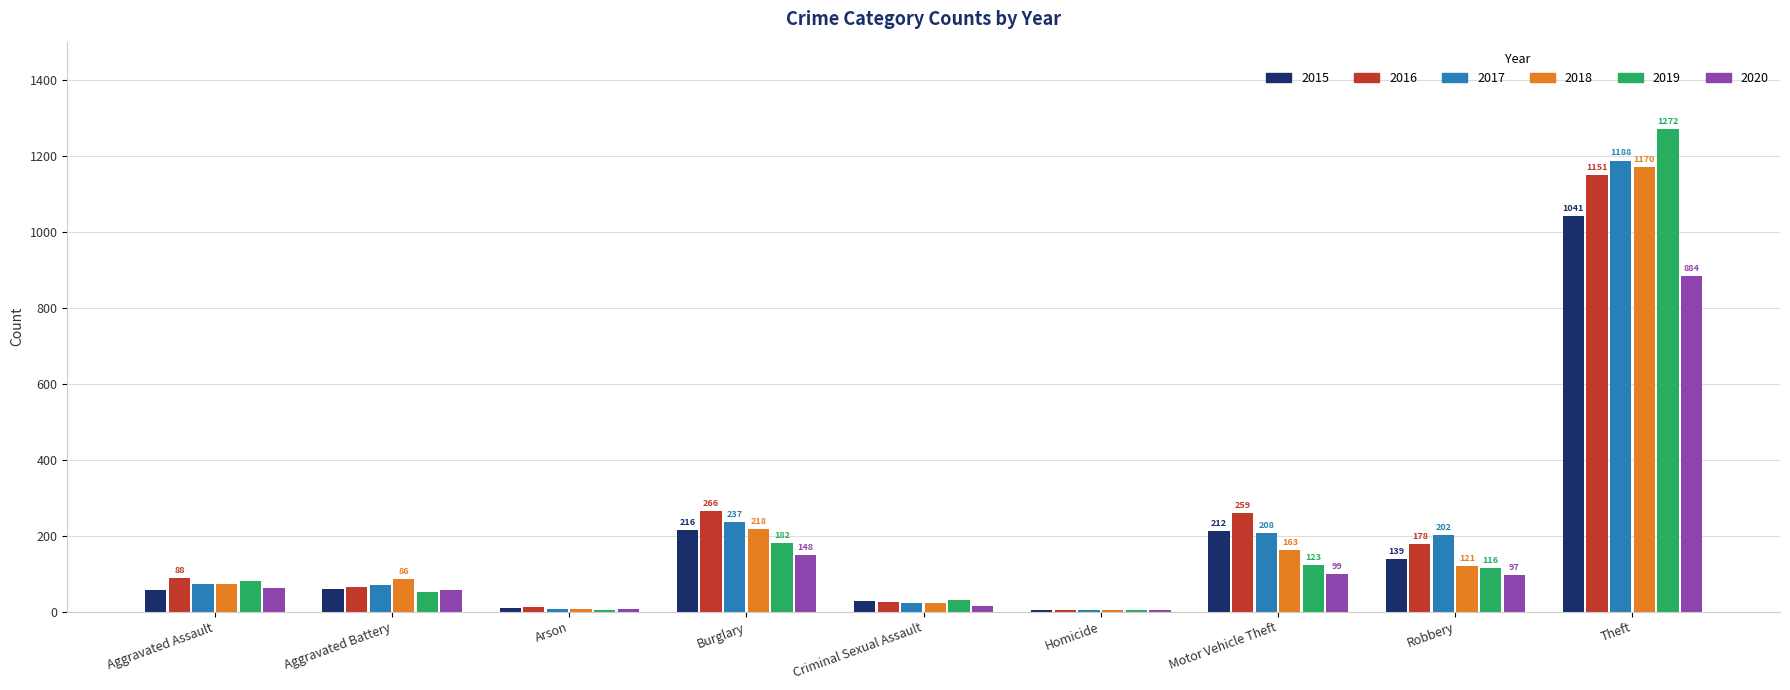

Is the value of 2018 at Burglary greater than the value of 2017 at Arson?

Yes